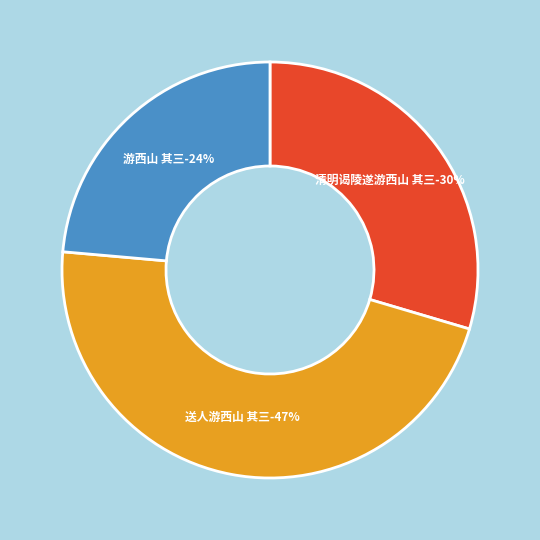

Count the number of slices in the pie.

3